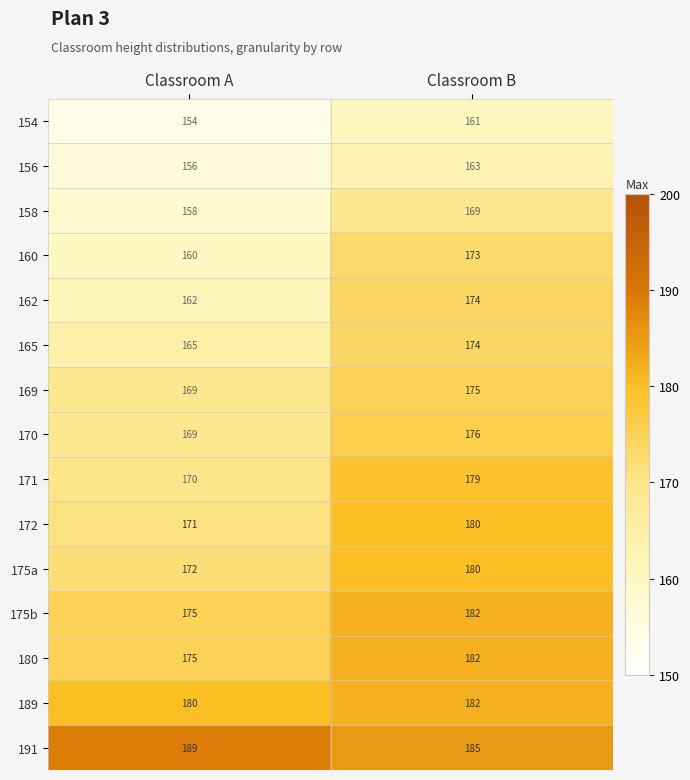

At which category does the chart reach its peak across all series?

Classroom A